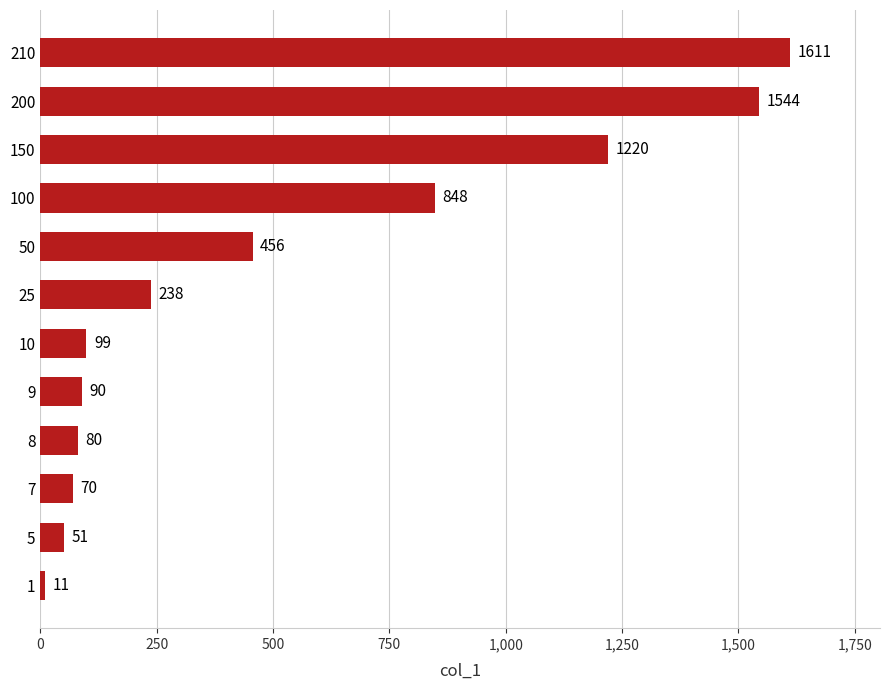

Rank the categories by value from lowest to highest.

1, 5, 7, 8, 9, 10, 25, 50, 100, 150, 200, 210